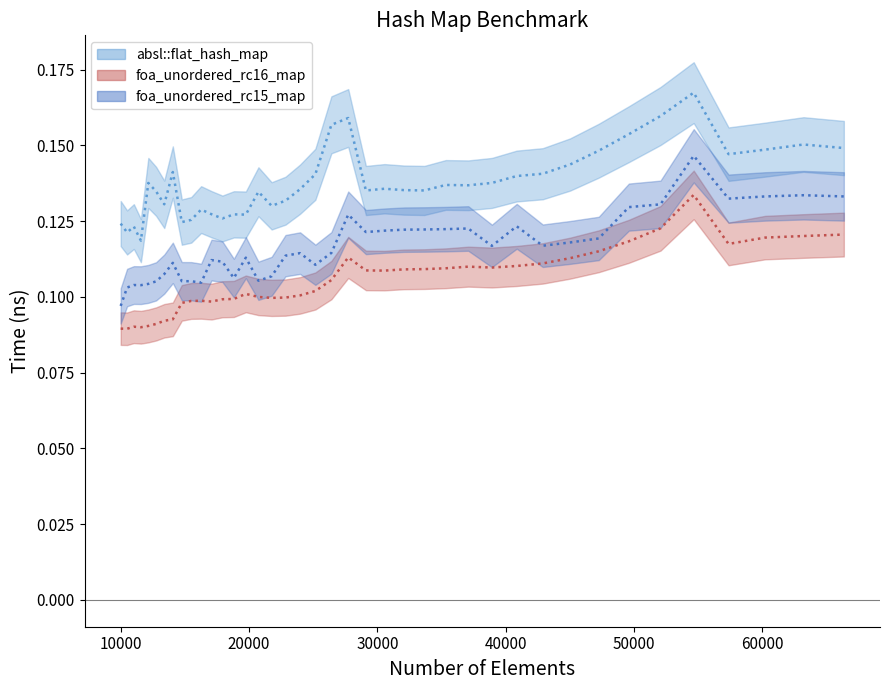

Rank the series by their average value, from highest to lowest.

absl::flat_hash_map, foa_unordered_rc15_map, foa_unordered_rc16_map